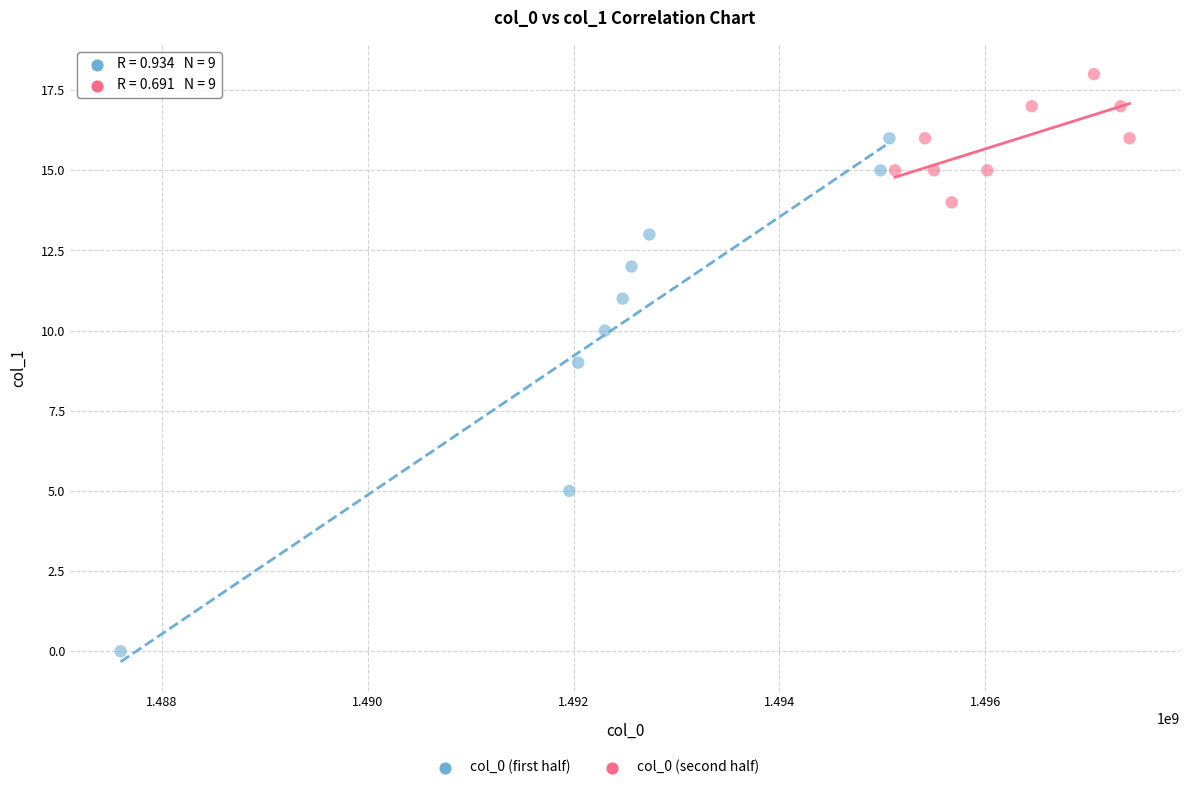

Which series contains the lowest Y value?

col_0 (first half)